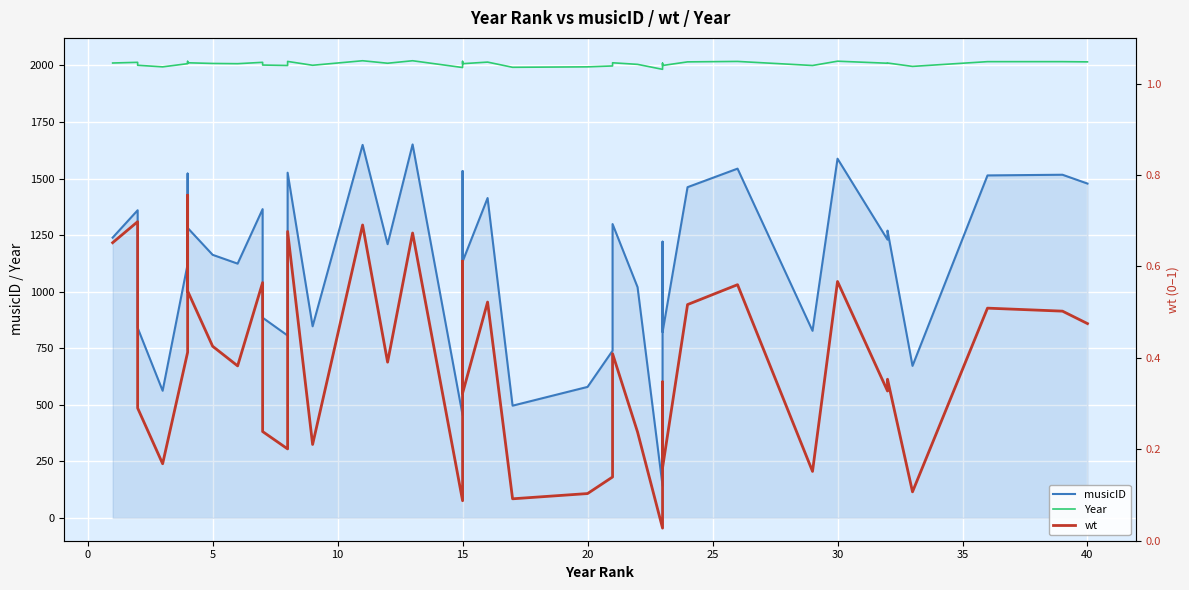

Reading left to right, transcribe all the data shown in this chart.

musicID: 1239.0	1360.0	840.0	562.0	1122.0	1522.0	1282.0	1163.0	1124.0	1365.0	885.0	806.0	1526.0	847.0	1649.0	1210.0	1651.0	454.0	1293.0	1533.0	1133.0	1414.0	496.0	579.0	739.0	1299.0	1020.0	142.0	1221.0	821.0	1462.0	1544.0	827.0	1588.0	1230.0	1270.0	672.0	1514.0	1517.0	1478.0
Year: 2011.0	2014.0	2001.0	1994.0	2008.0	2018.0	2012.0	2009.0	2008.0	2014.0	2002.0	2000.0	2018.0	2001.0	2021.0	2010.0	2021.0	1991.0	2012.0	2018.0	2008.0	2015.0	1992.0	1994.0	1998.0	2012.0	2005.0	1983.0	2010.0	2000.0	2016.0	2018.0	2000.0	2019.0	2010.0	2011.0	1996.0	2017.0	2017.0	2016.0
wt: 0.7	0.7	0.3	0.2	0.4	0.8	0.5	0.4	0.4	0.6	0.2	0.2	0.7	0.2	0.7	0.4	0.7	0.1	0.4	0.6	0.3	0.5	0.1	0.1	0.1	0.4	0.2	0.0	0.3	0.2	0.5	0.6	0.2	0.6	0.3	0.4	0.1	0.5	0.5	0.5